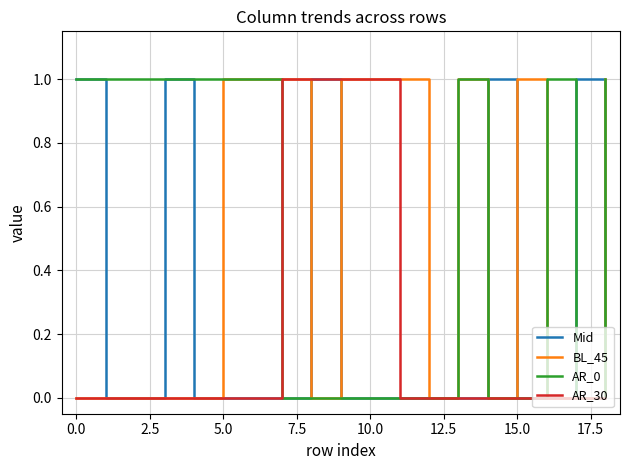

Which series has the largest total across all categories?

AR_0